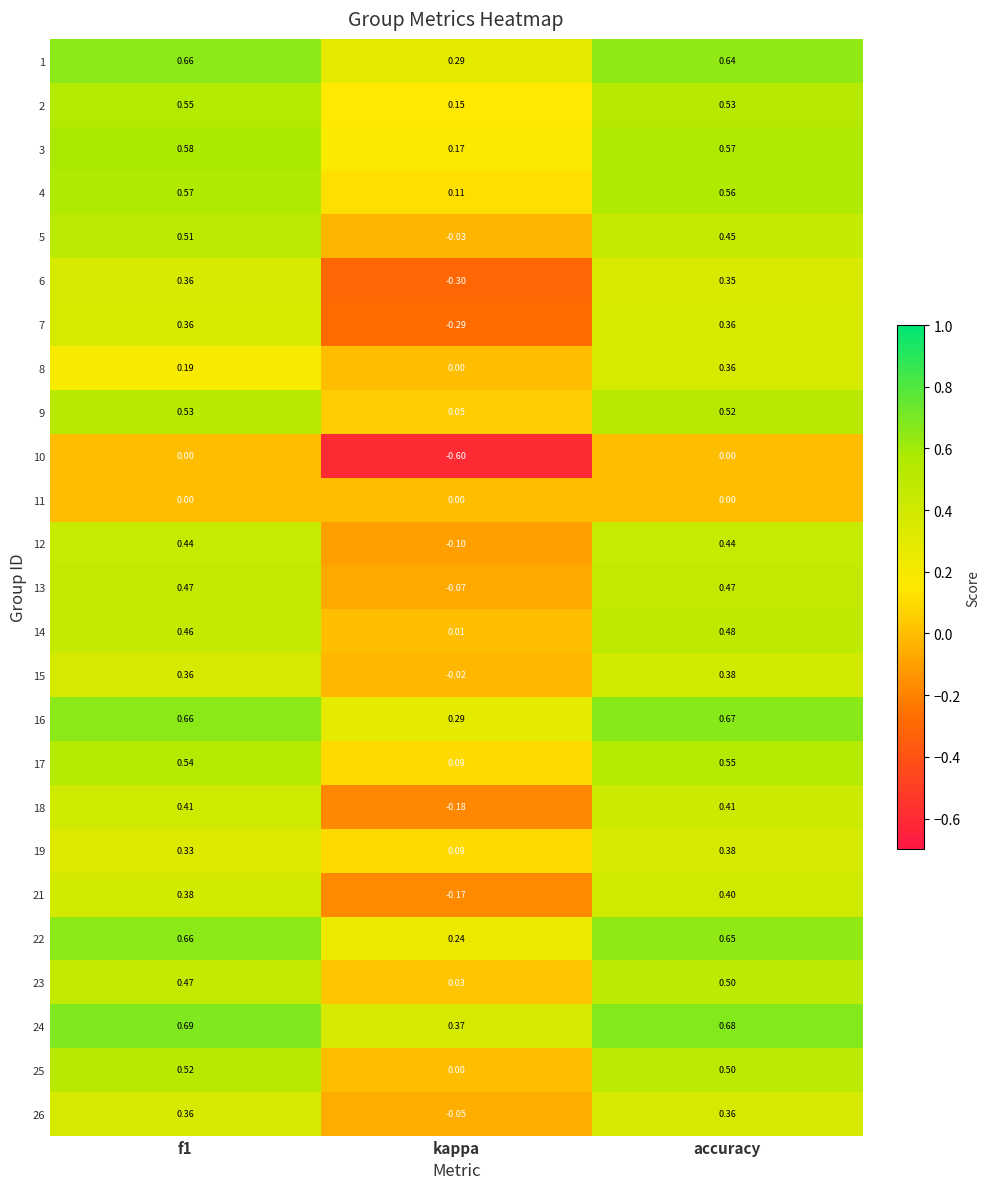

Which category has the lowest value in the 4 series?

kappa